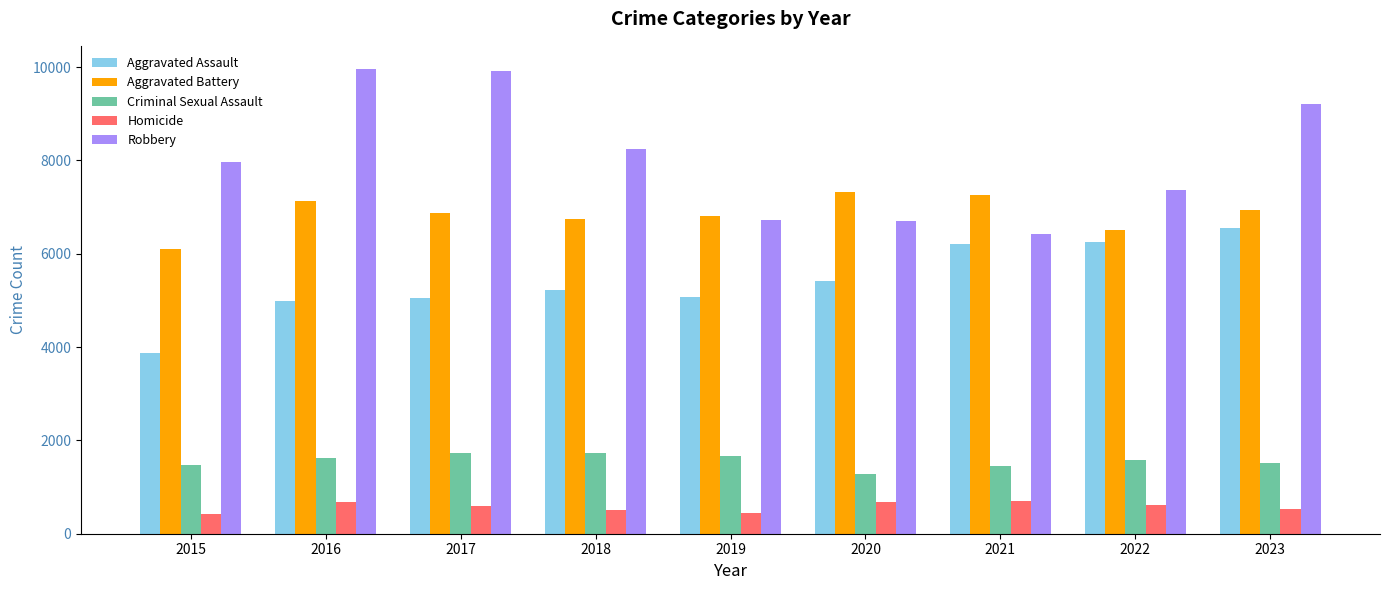

What is the lowest value of the Criminal Sexual Assault series?

1278